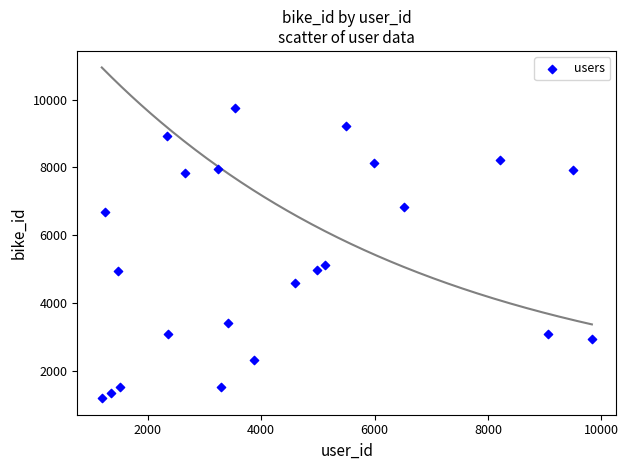

What Y value in the scatter plot is closest to 5473?

5119